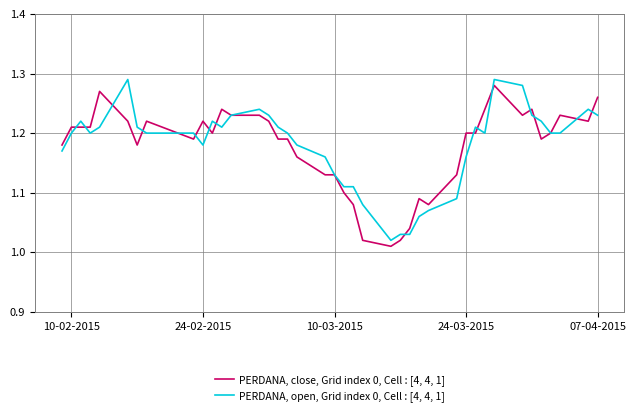

List the series in order of their overall mean, lowest first.

PERDANA, close, Grid index 0, Cell : [4, 4, 1], PERDANA, open, Grid index 0, Cell : [4, 4, 1]